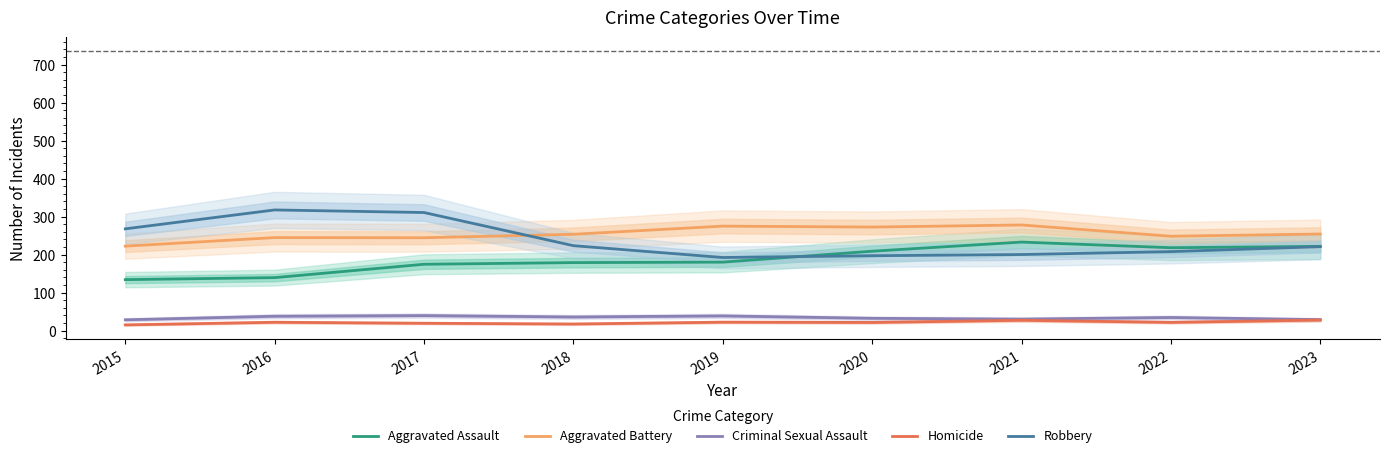

True or false: Robbery has a value of 472.5 at 2016.

False